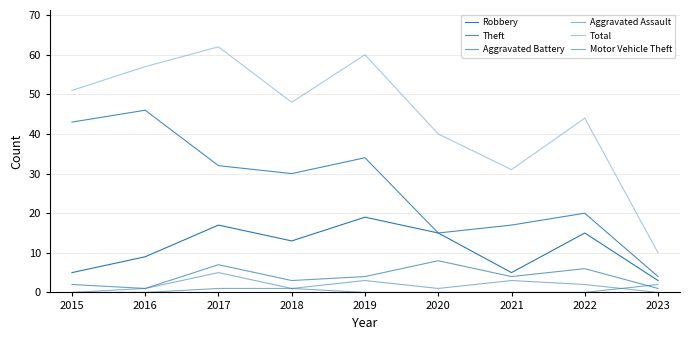

Reading right to left, what are all the values shown in this chart?

Robbery: 2023=3	2022=15	2021=5	2020=15	2019=19	2018=13	2017=17	2016=9	2015=5
Theft: 2023=4	2022=20	2021=17	2020=15	2019=34	2018=30	2017=32	2016=46	2015=43
Aggravated Battery: 2023=1	2022=6	2021=4	2020=8	2019=4	2018=3	2017=7	2016=1	2015=2
Aggravated Assault: 2023=0	2022=2	2021=3	2020=1	2019=3	2018=1	2017=5	2016=1	2015=0
Total: 2023=10	2022=44	2021=31	2020=40	2019=60	2018=48	2017=62	2016=57	2015=51
Motor Vehicle Theft: 2023=2	2022=0	2021=0	2020=0	2019=0	2018=1	2017=1	2016=0	2015=0